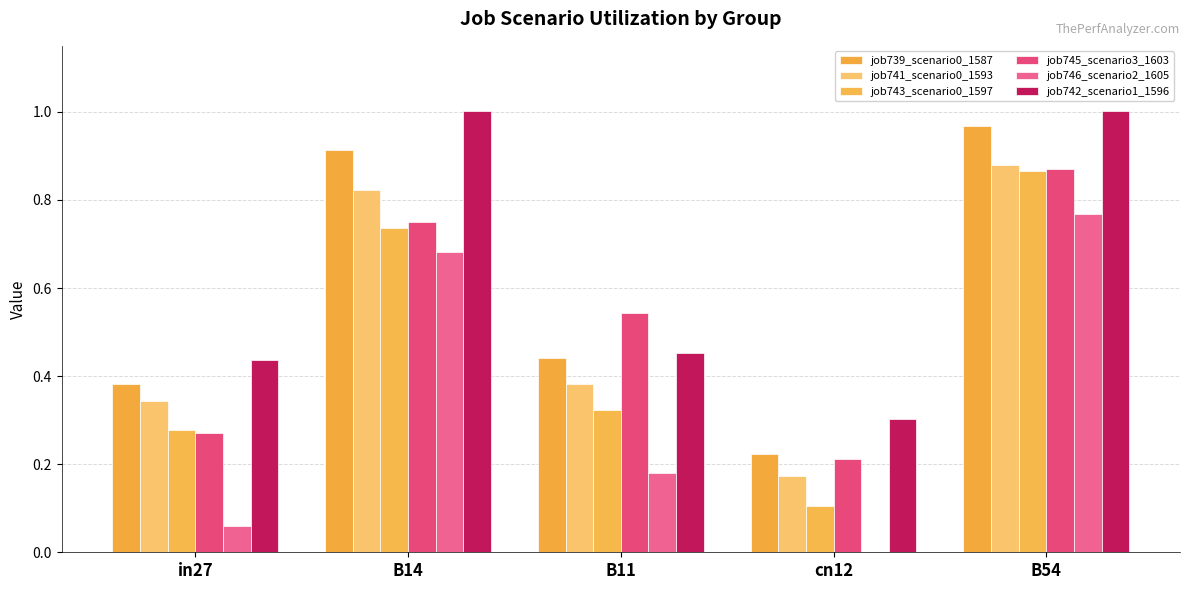

Are the bars horizontal?

No